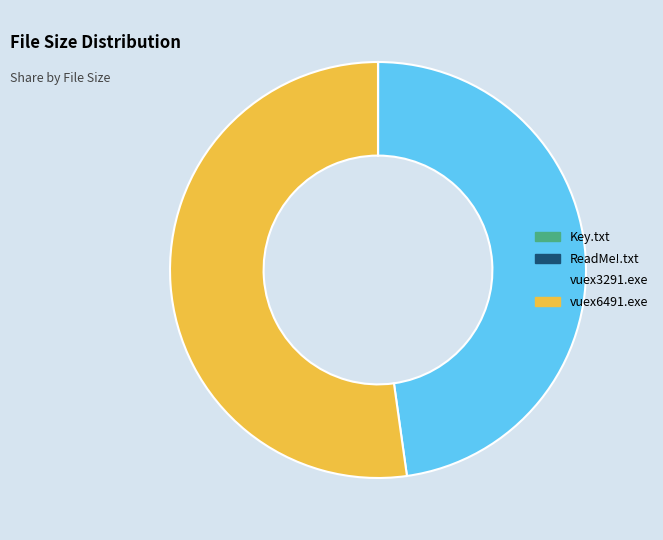

The vuex6491.exe slice represents 52% of the pie. True or false?

True